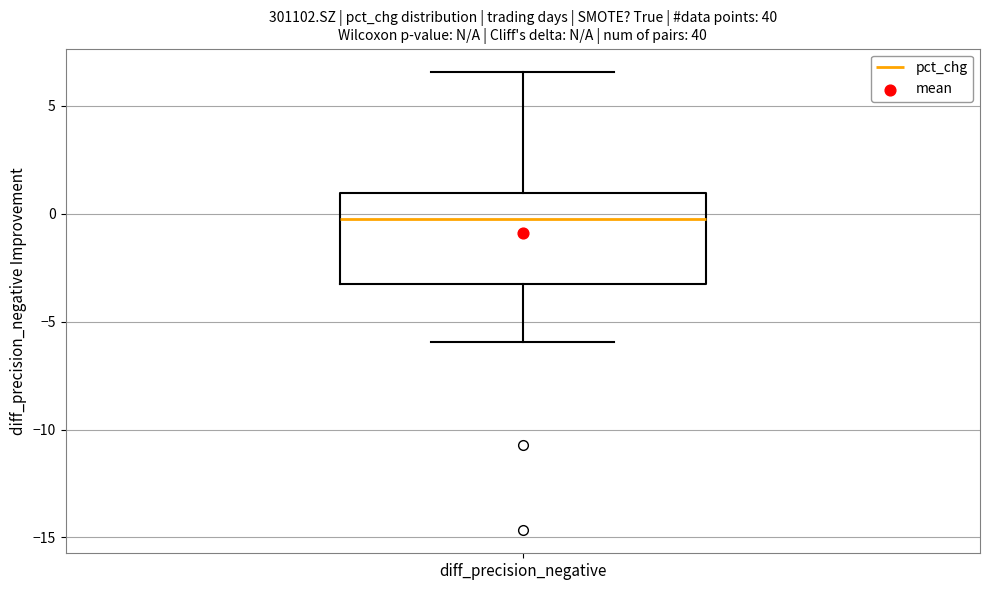

Transcribe this box plot: give where the median line is, the range the box spans, and where the two whiskers end, as read against the y-axis. The values are not printed on the chart, so give them approximately, as read against the axis.

median 0.0, box -3.5 to 1.0, whiskers -6.0 to 6.5